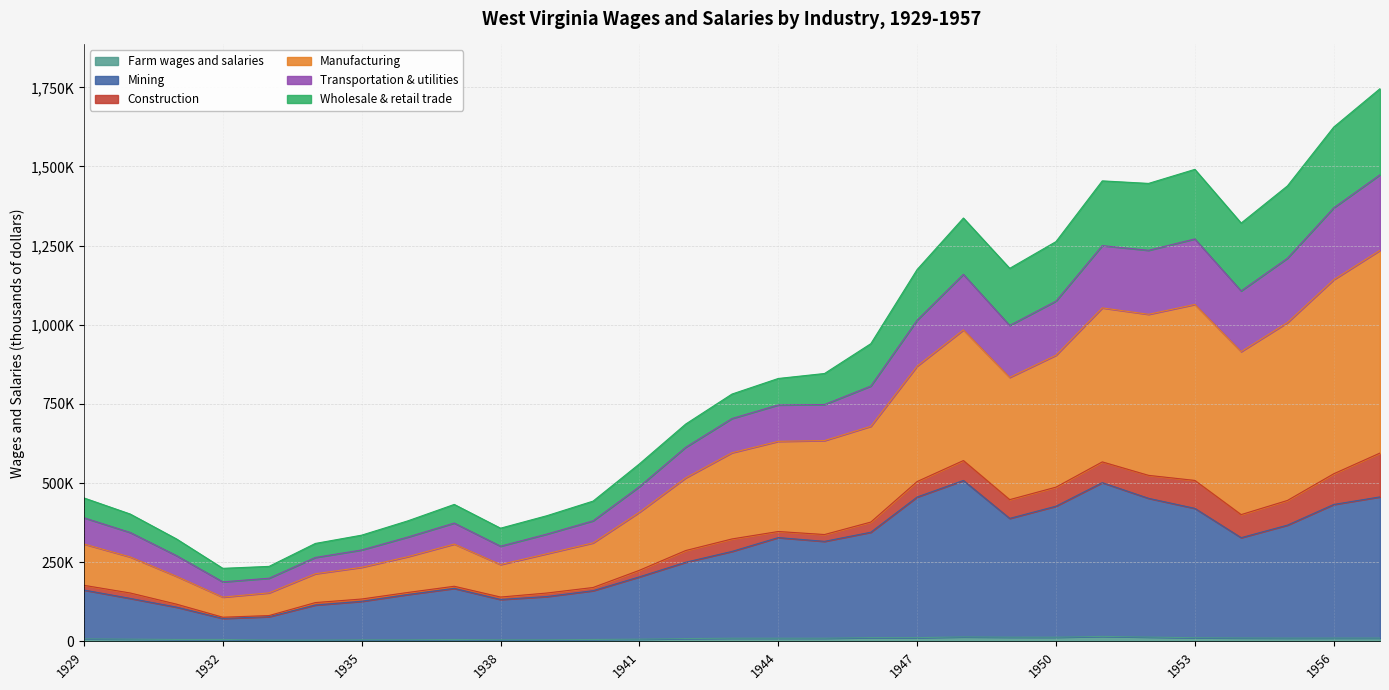

What is the value of the Mining point at the 21st from the left?

388442